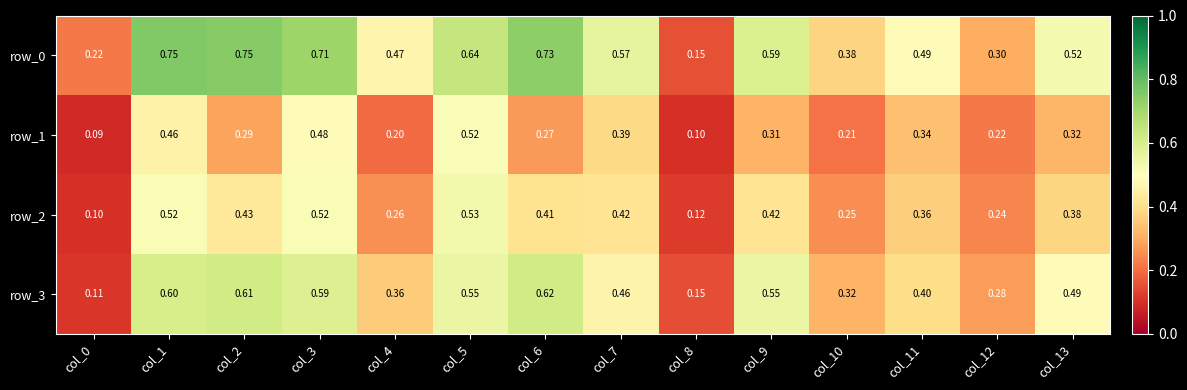

What is the spread (max minus min) of values at col_1?

0.3